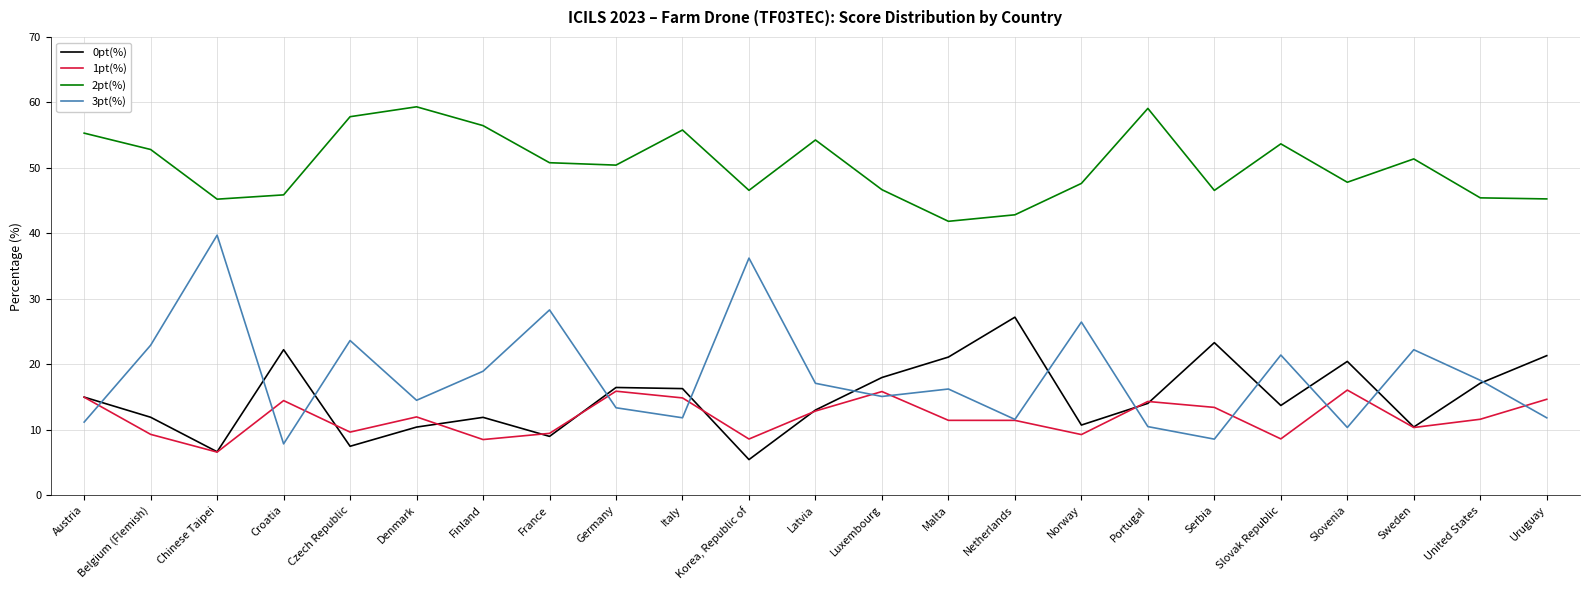

At which category does 3pt(%) reach its first local valley?

Croatia